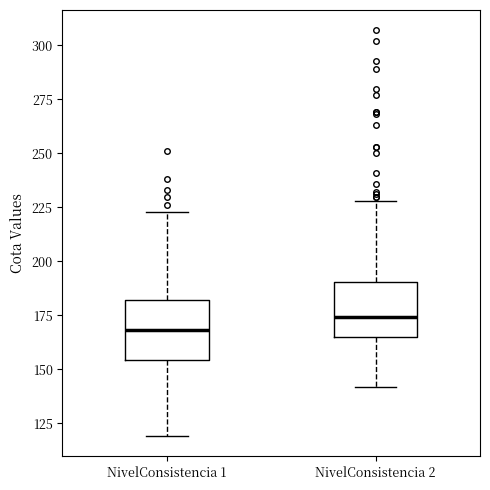

Where does the median line of the box for NivelConsistencia 1 sit on the y-axis? The values are not printed on the chart, so give them approximately, as read against the axis.

170